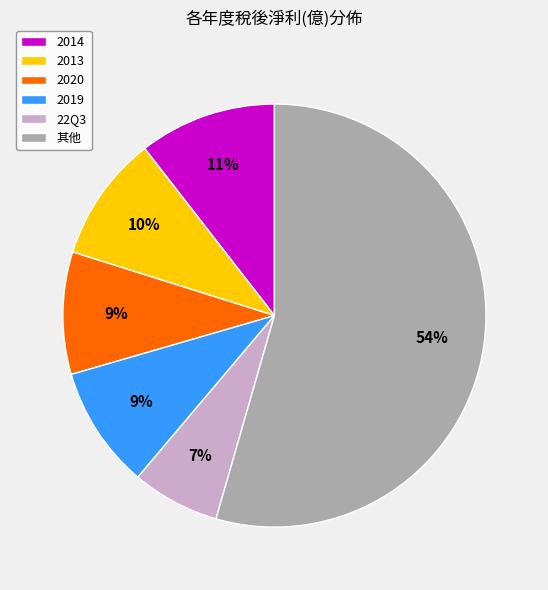

Which slice is the largest?

其他